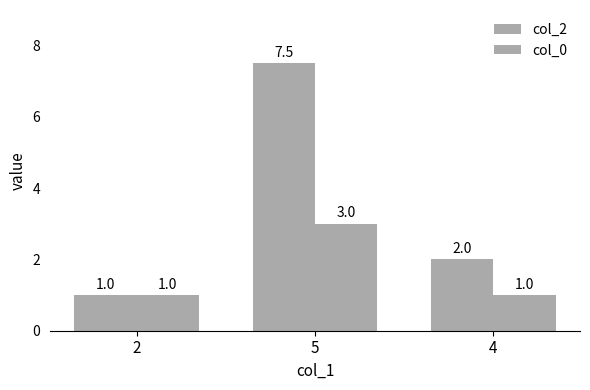

How many bars are there in each group?

2